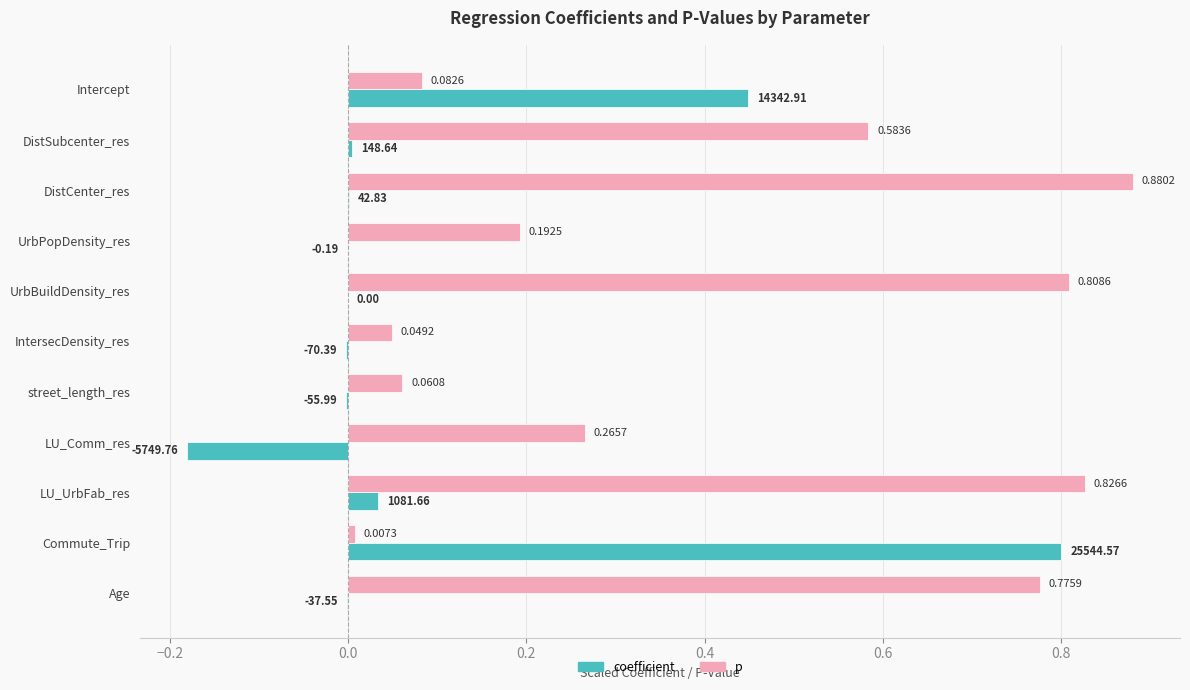

Where is p nearest to the value 0?

Commute_Trip